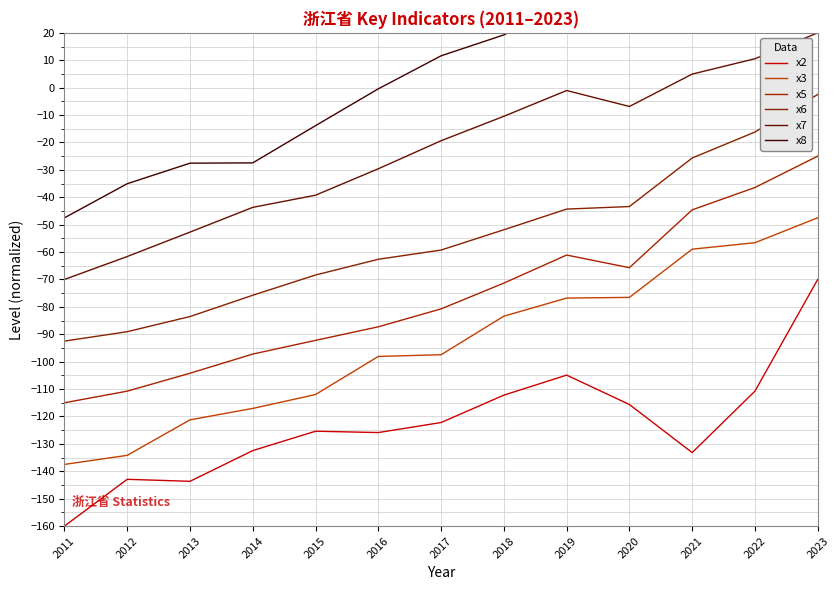

Rank the categories by x5 value from lowest to highest.

2011, 2012, 2013, 2014, 2015, 2016, 2017, 2018, 2020, 2019, 2021, 2022, 2023